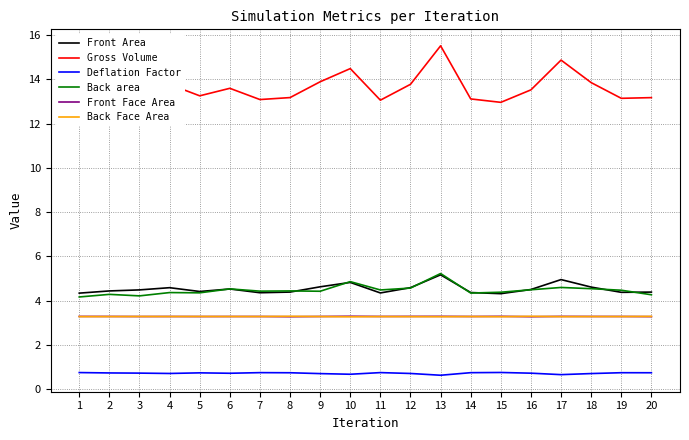

What value does the Back area series have at 17?

4.6